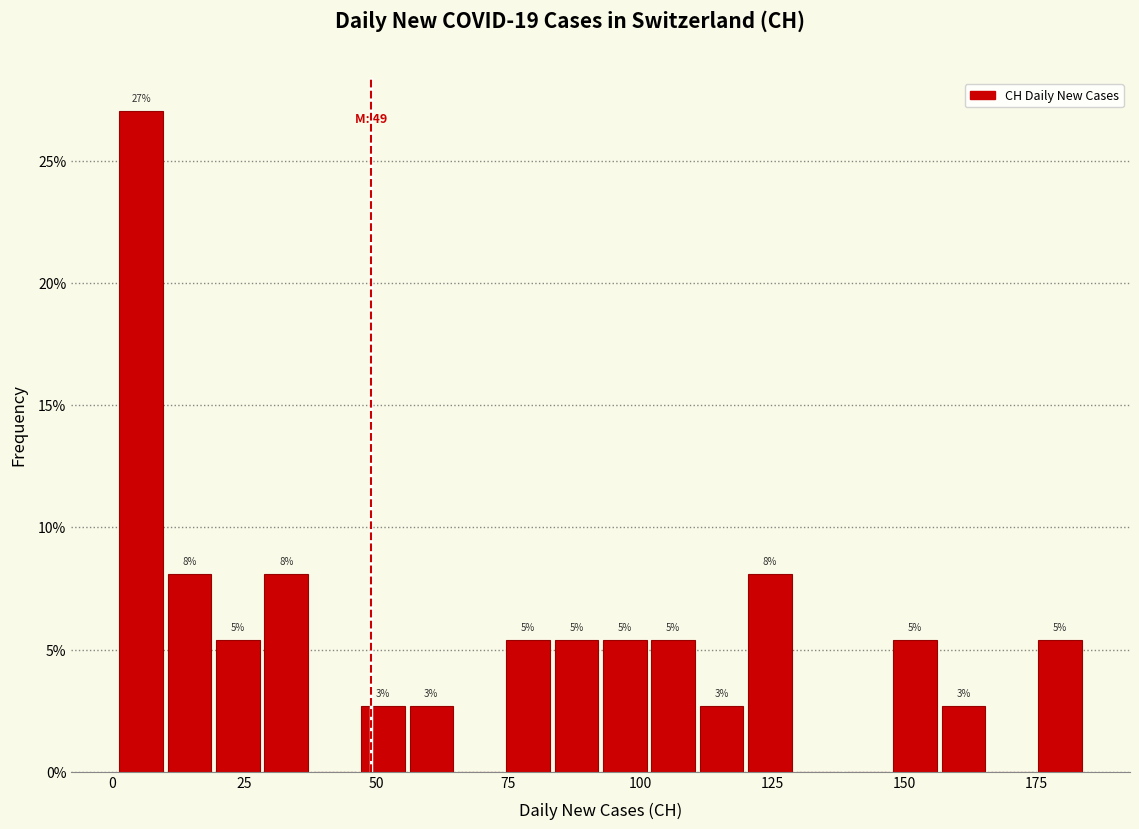

Around what value on the x-axis is the tallest bar? Give the approximate position of its centre, as read against the axis.

5